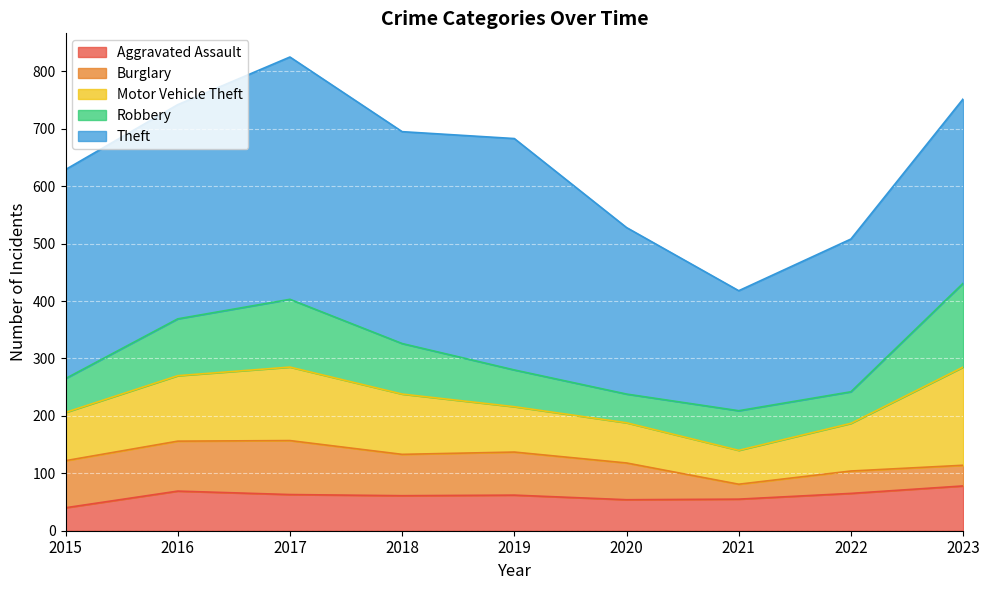

Does the chart display data point markers on the line(s)?

No